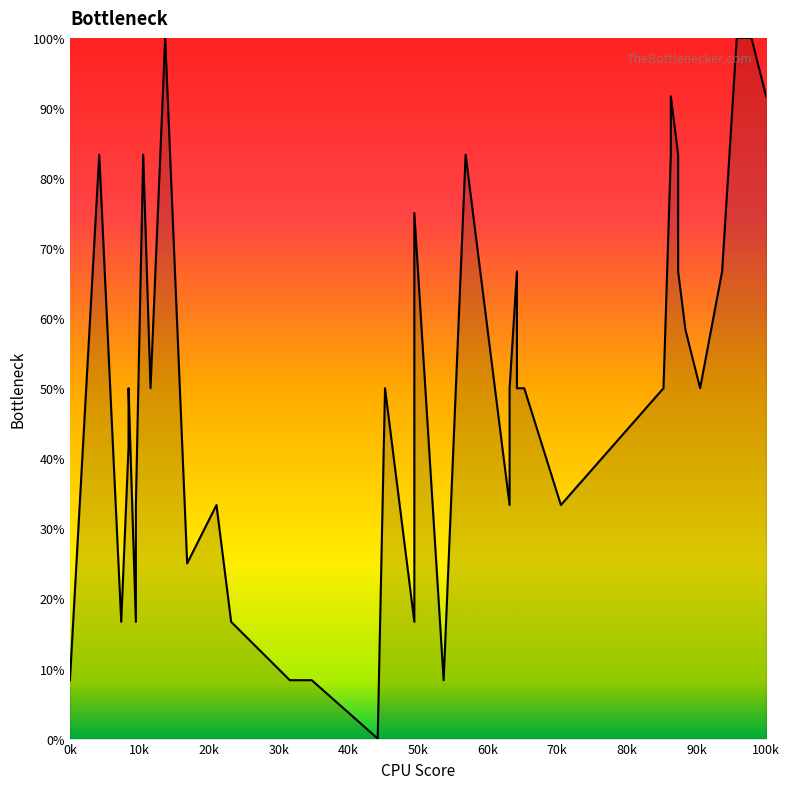

How many categories are shown in the chart?

40